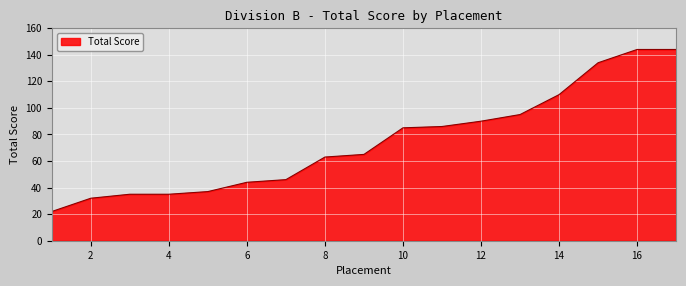

What is the maximum value shown in the chart?

144